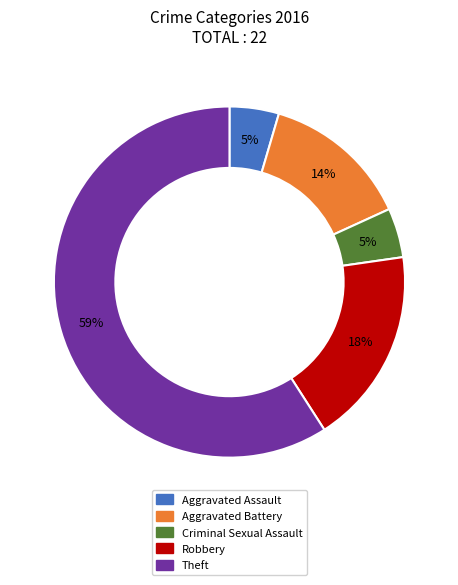

Do Criminal Sexual Assault and Aggravated Battery together represent more than half of the pie?

No